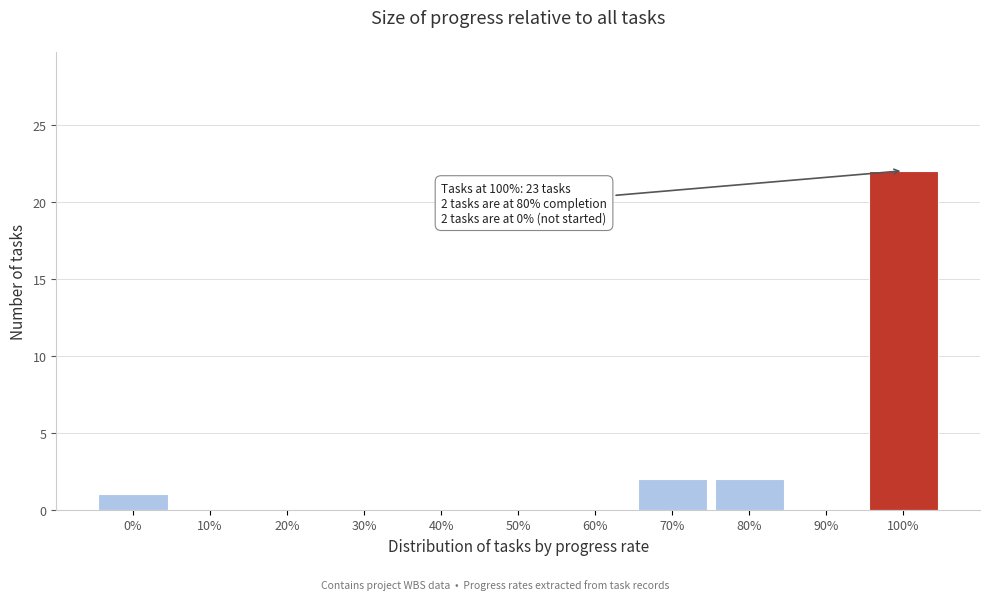

Reading left to right, extract all data points from this chart.

0%=1	10%=0	20%=0	30%=0	40%=0	50%=0	60%=0	70%=2	80%=2	90%=0	100%=22